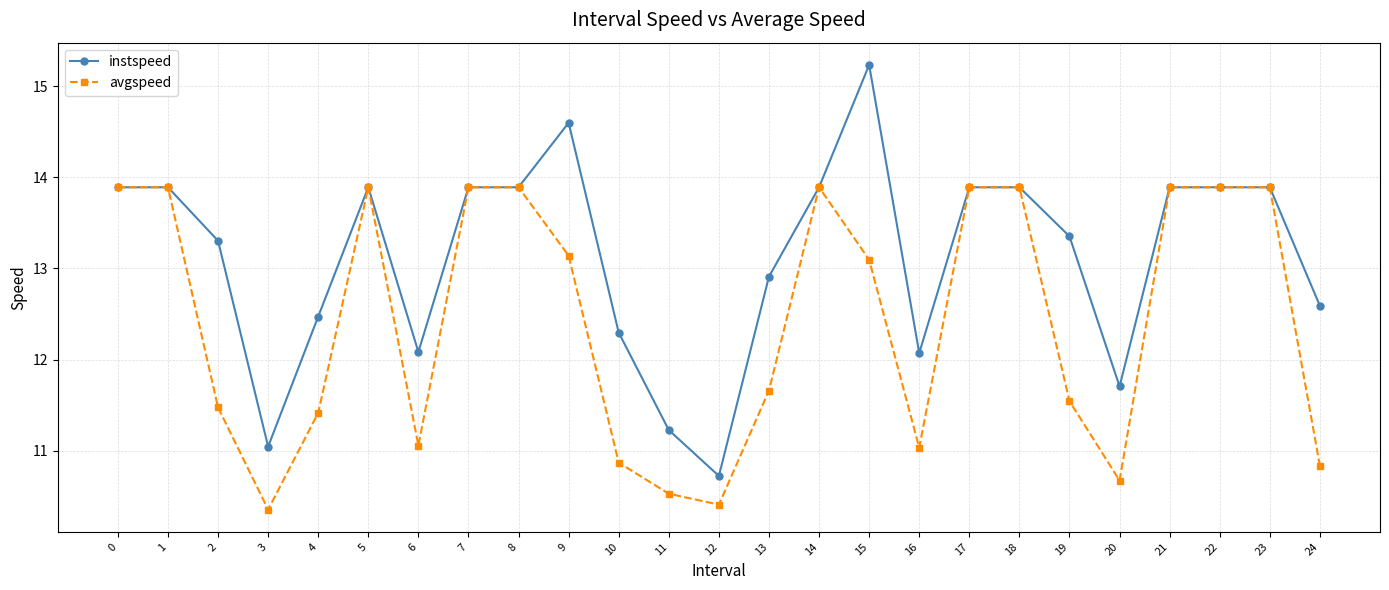

True or false: instspeed has more than 1 interior local peaks.

True